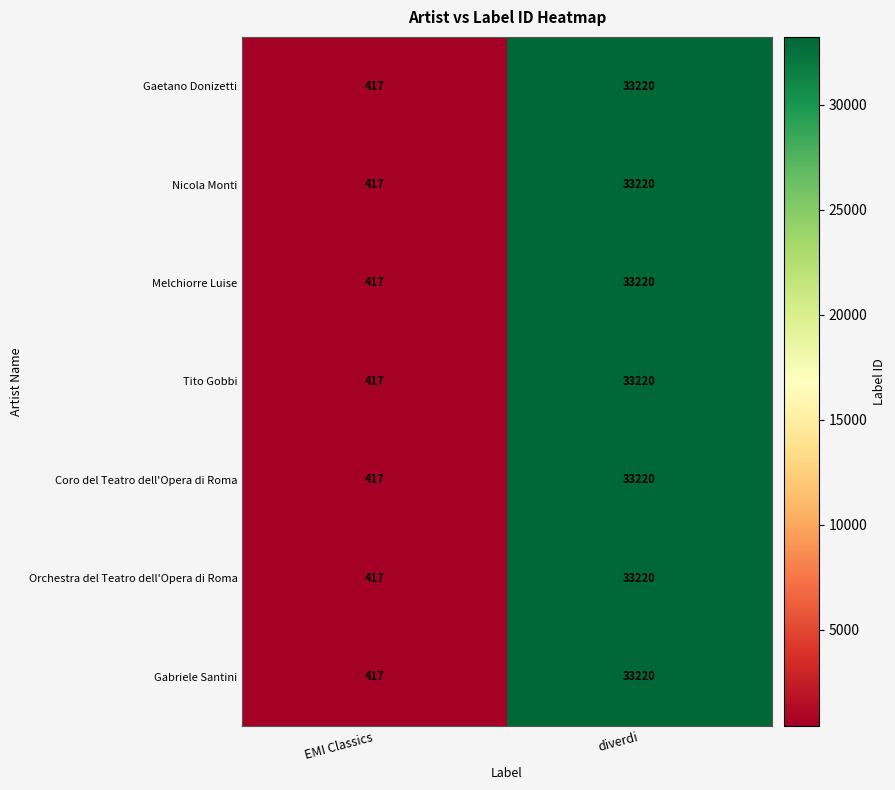

Is it true that Tito Gobbi equals 33220 at diverdi?

True